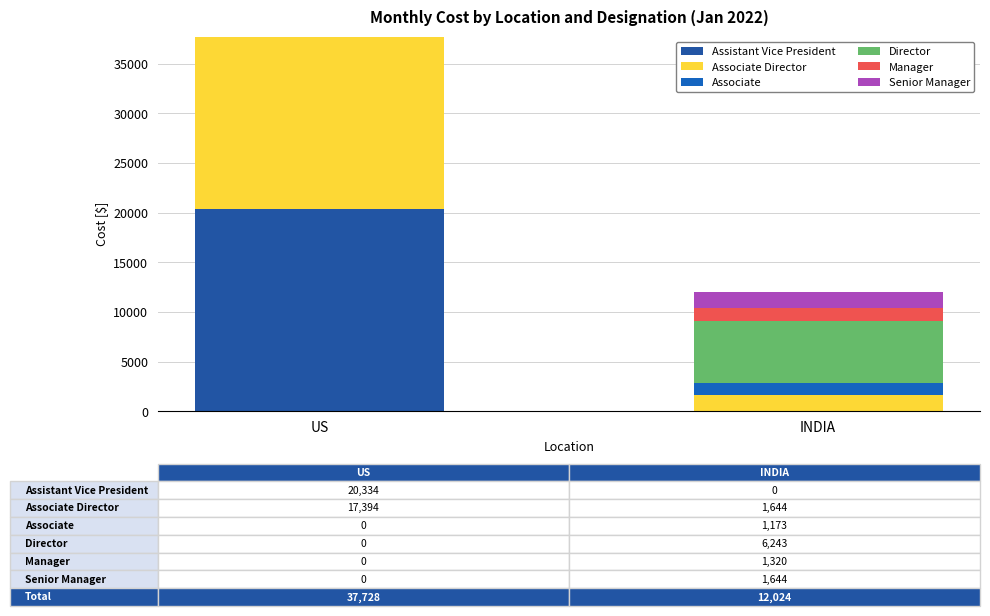

What is the difference between the maximum and minimum values in the Manager series?

1319.7